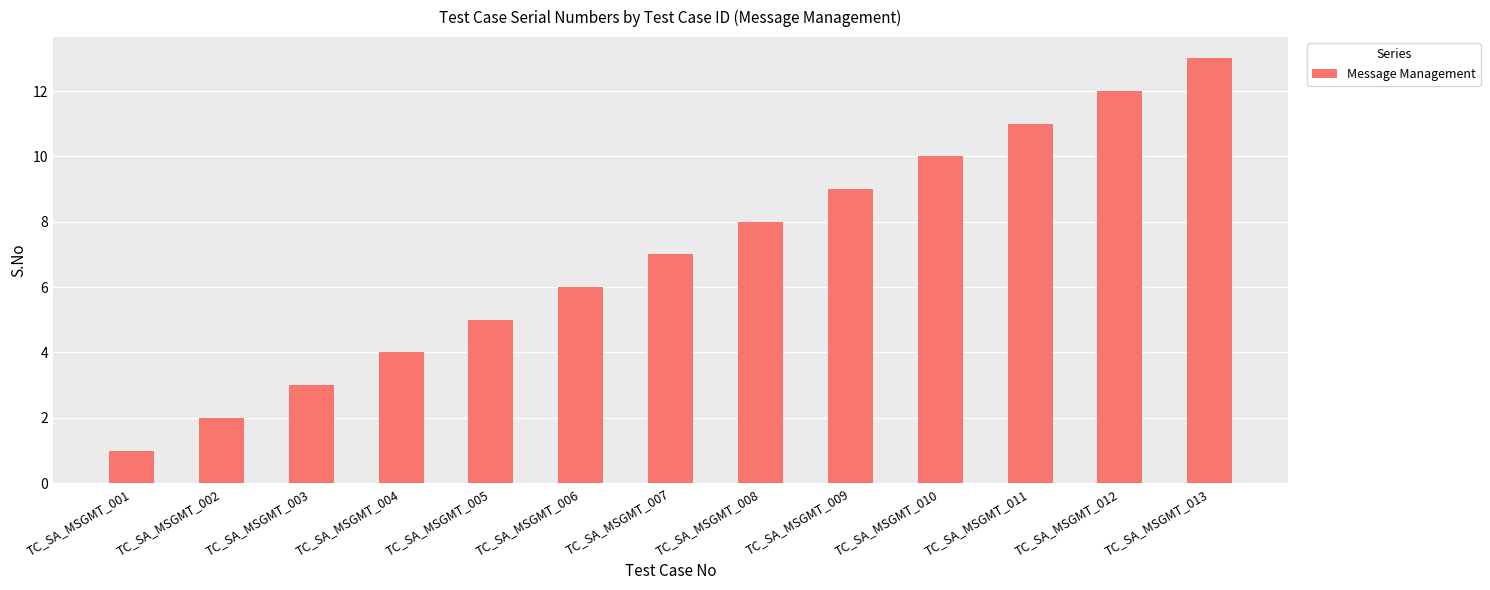

What is the value of the 13th bar from the left?

13